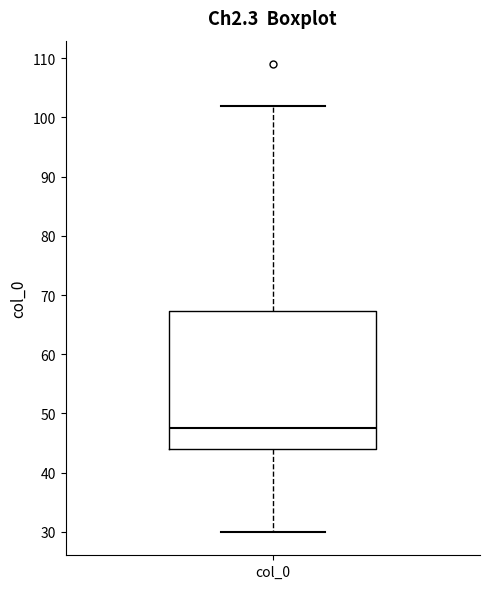

Transcribe this box plot: give where the median line is, the range the box spans, and where the two whiskers end, as read against the y-axis. The values are not printed on the chart, so give them approximately, as read against the axis.

median 48, box 44 to 67, whiskers 30 to 102